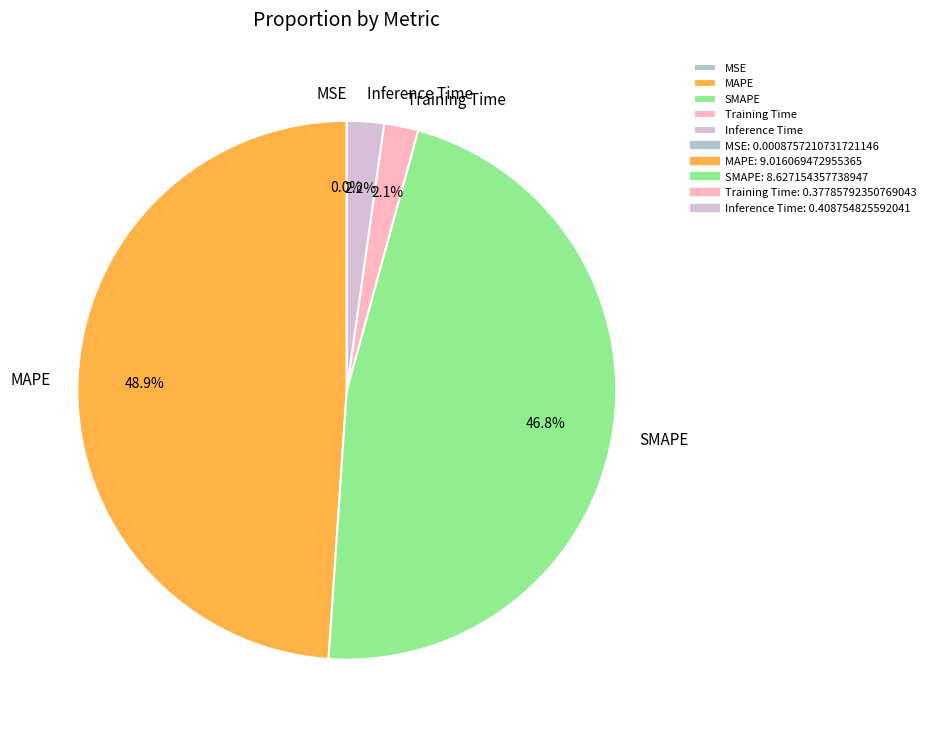

To the nearest percent, what is the difference between the Inference Time and SMAPE slice percentages?

45%